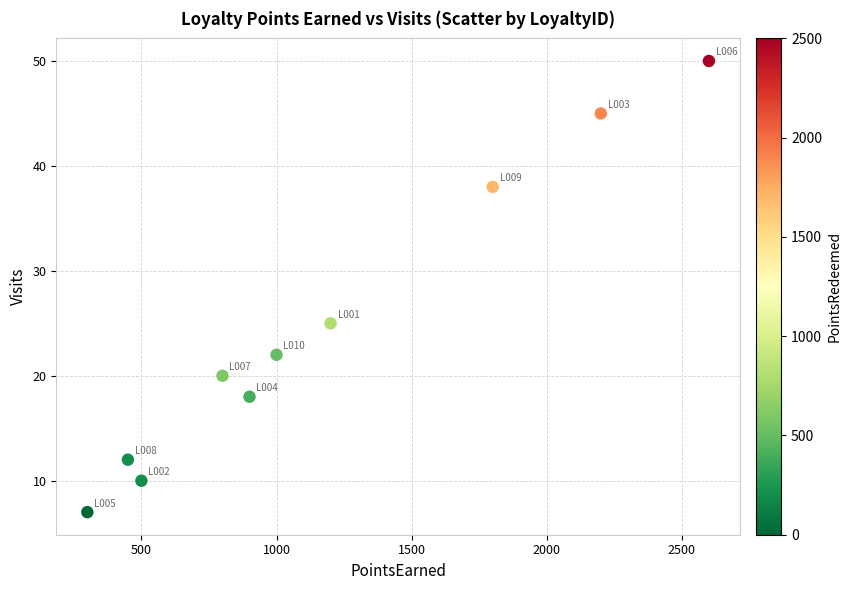

What is the average X value?

1175